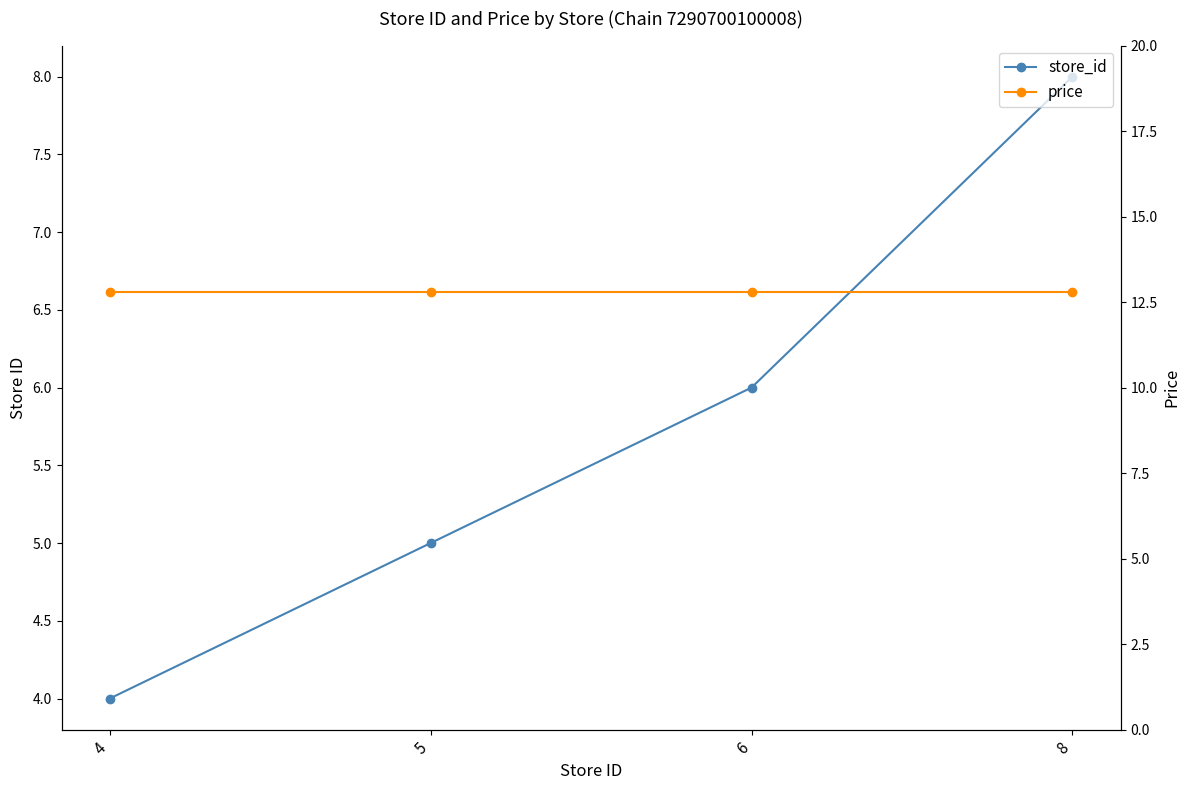

Which category has the lowest value across all series?

4